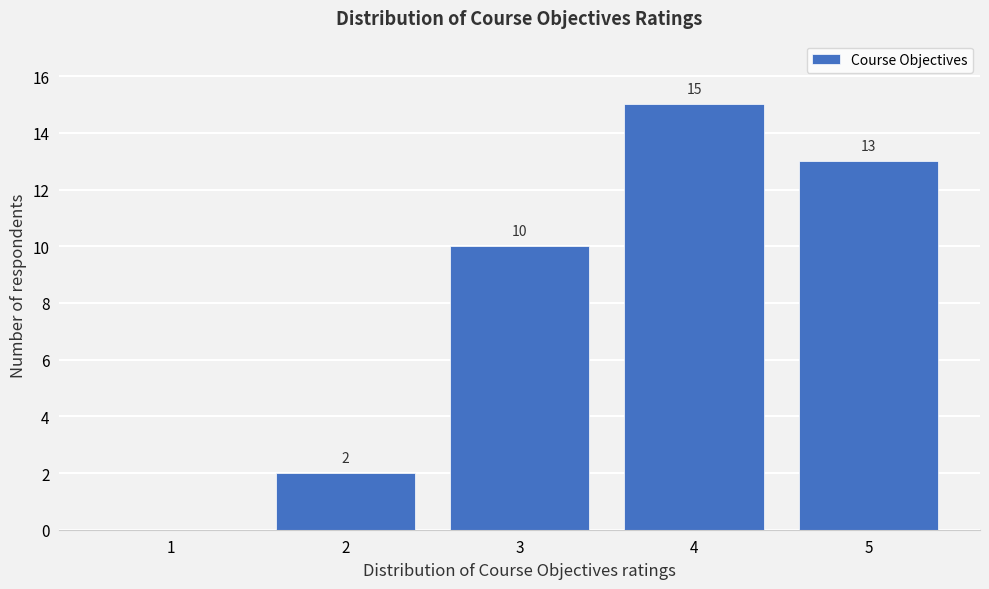

Reading left to right, what are all the values shown in this chart?

1=0	2=2	3=10	4=15	5=13